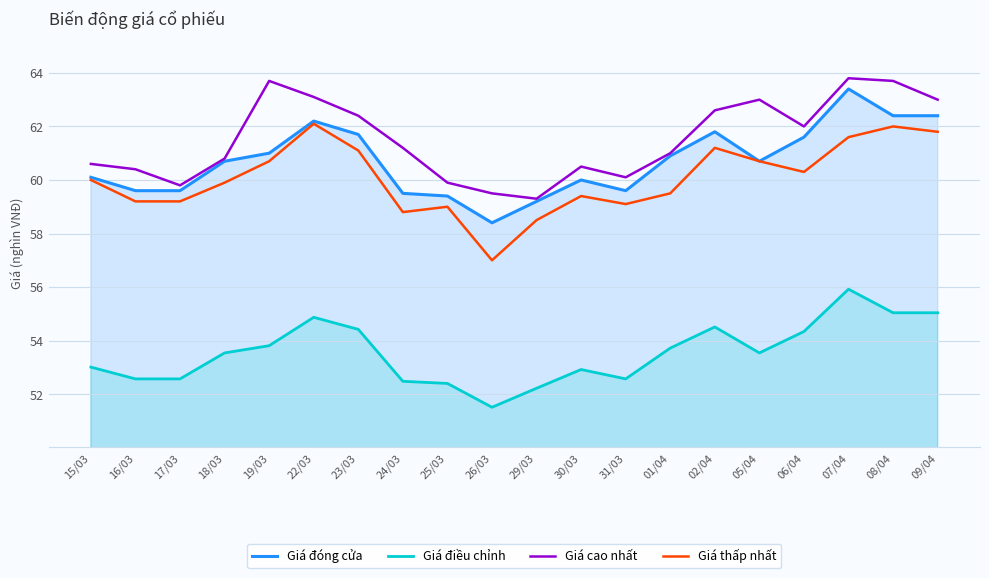

In Giá điều chỉnh, how many points are higher than both neighbors (excluding endpoints)?

4